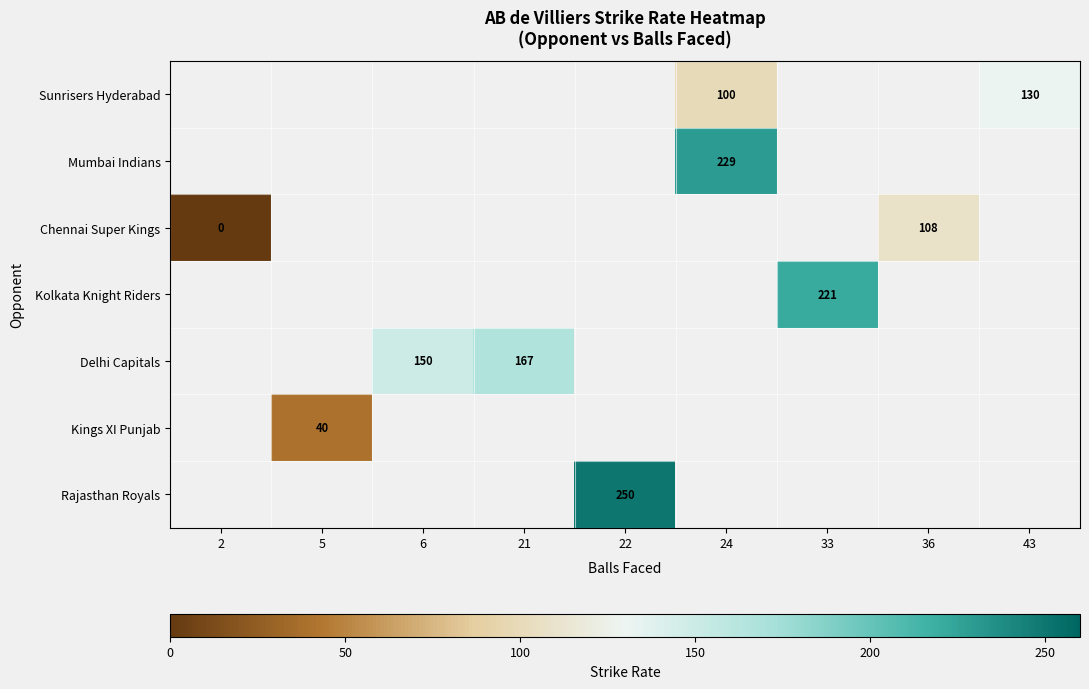

How many positive values does the Delhi Capitals series have?

2